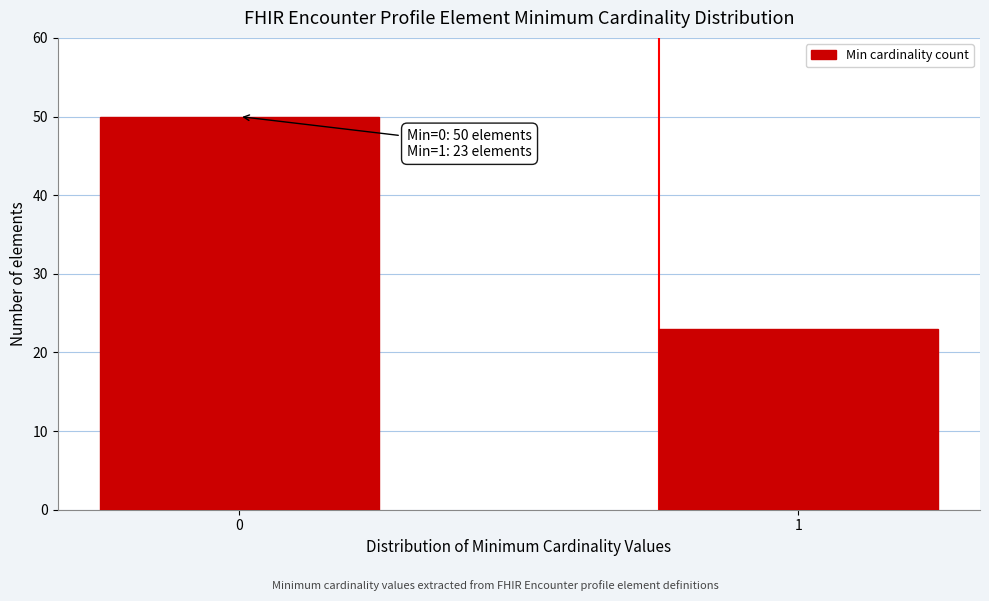

Reading left to right, list all the values displayed in this chart.

50	23